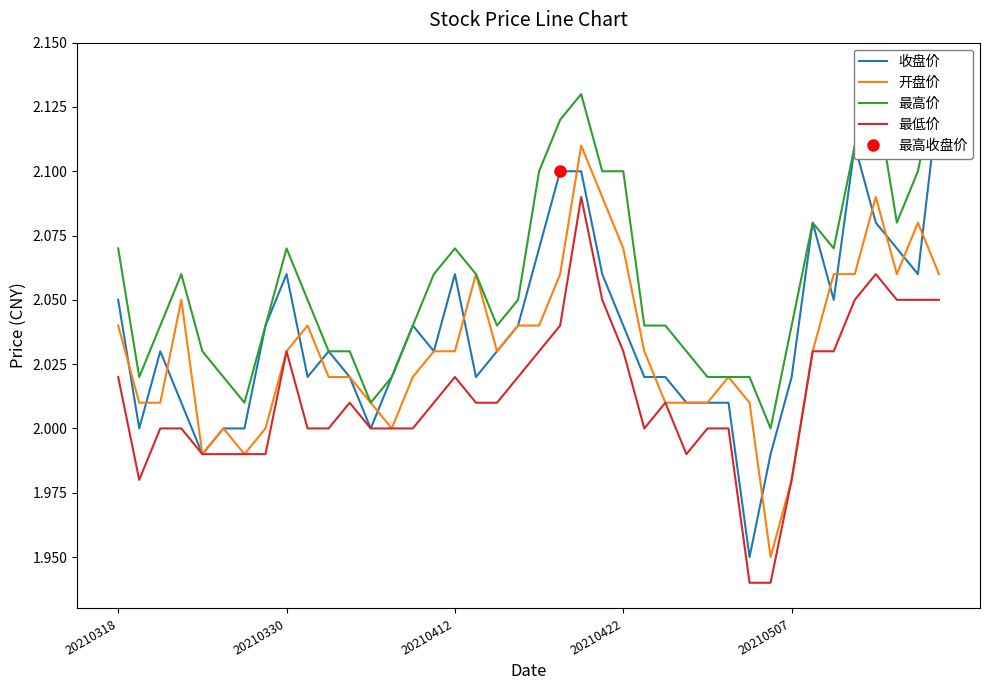

How many distinct data groups are displayed?

4